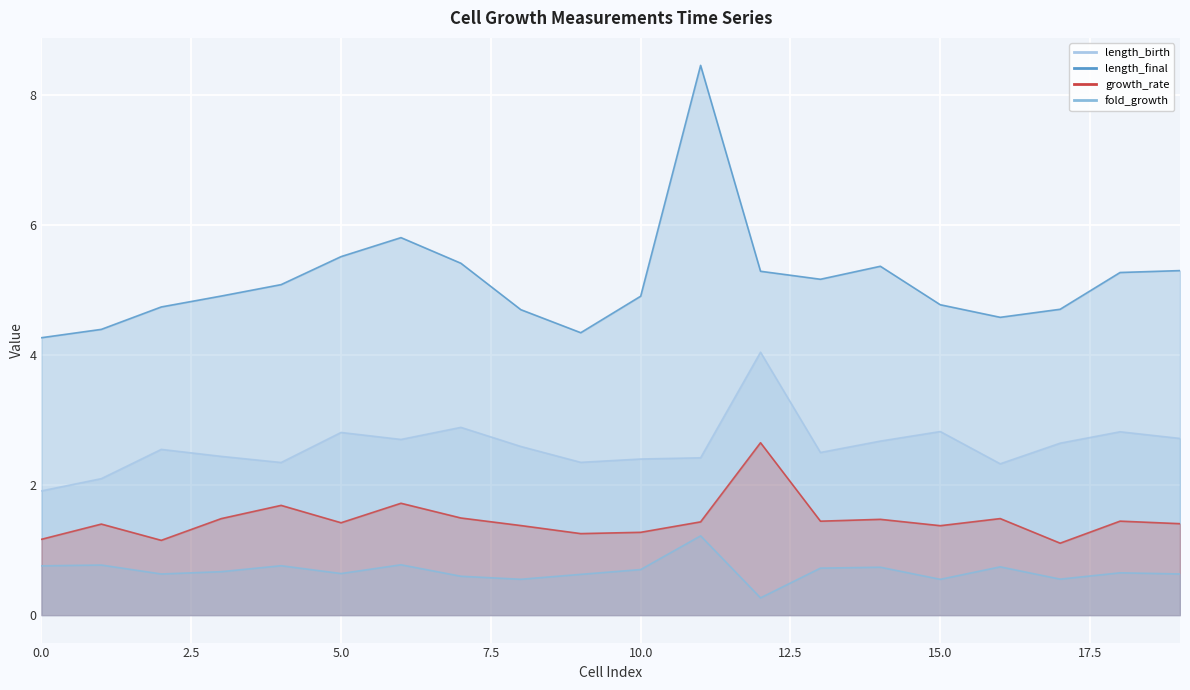

Reading left to right, transcribe all the data shown in this chart.

length_birth: 1.9	2.1	2.6	2.4	2.3	2.8	2.7	2.9	2.6	2.4	2.4	2.4	4.0	2.5	2.7	2.8	2.3	2.6	2.8	2.7
length_final: 4.3	4.4	4.7	4.9	5.1	5.5	5.8	5.4	4.7	4.3	4.9	8.5	5.3	5.2	5.4	4.8	4.6	4.7	5.3	5.3
growth_rate: 1.2	1.4	1.2	1.5	1.7	1.4	1.7	1.5	1.4	1.3	1.3	1.4	2.7	1.4	1.5	1.4	1.5	1.1	1.4	1.4
fold_growth: 0.8	0.8	0.6	0.7	0.8	0.6	0.8	0.6	0.6	0.6	0.7	1.2	0.3	0.7	0.7	0.6	0.7	0.6	0.7	0.6